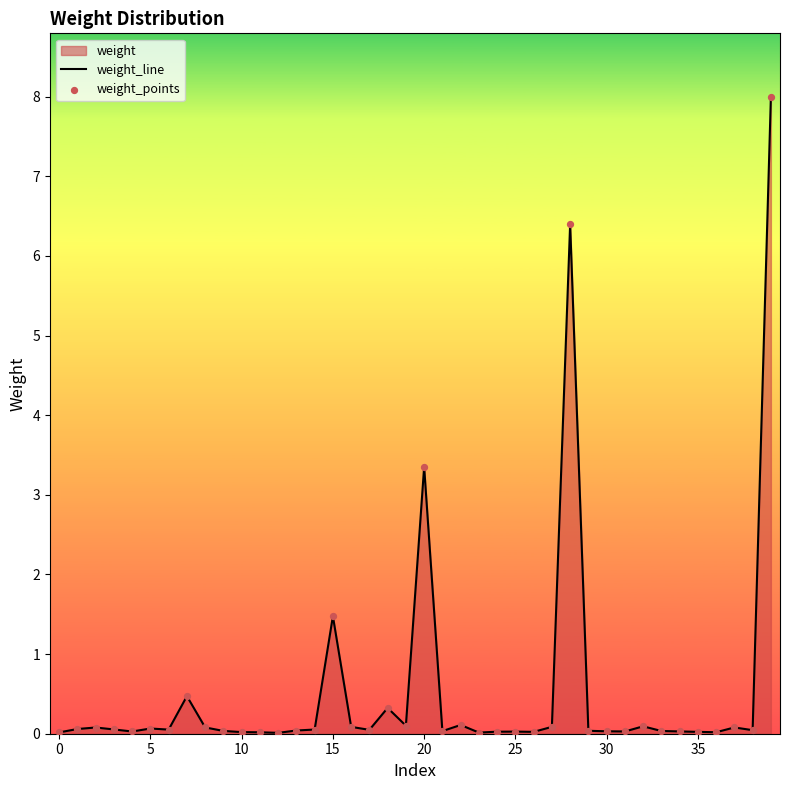

What is the maximum value shown in the chart?

8.0